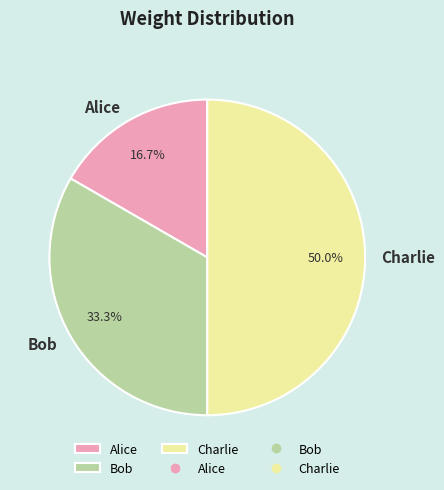

Approximately how many times larger is the value at Alice compared to Charlie?

0.3